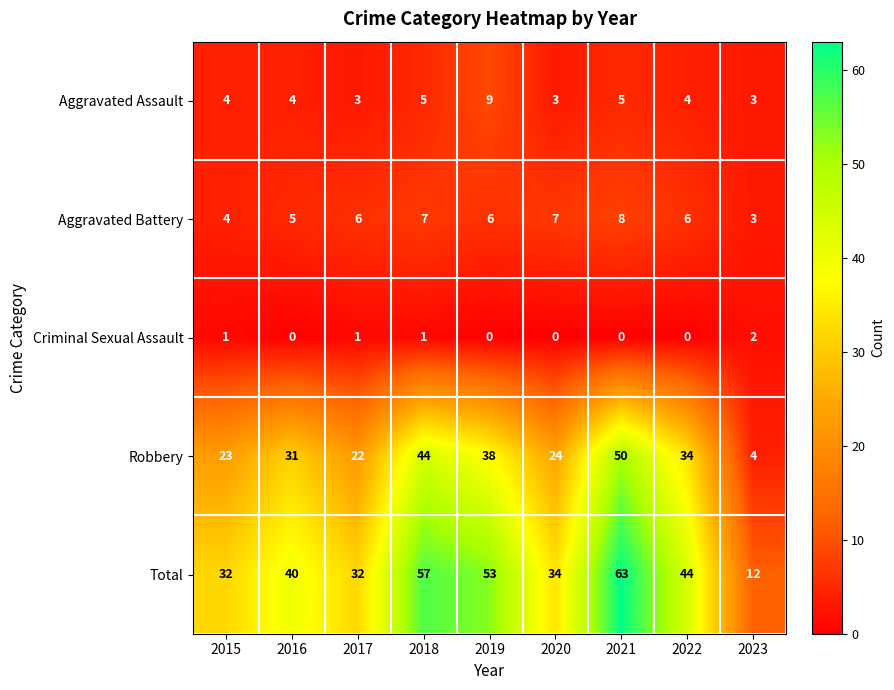

At 2021, list the series in order from largest to smallest.

Total, Robbery, Aggravated Battery, Aggravated Assault, Criminal Sexual Assault